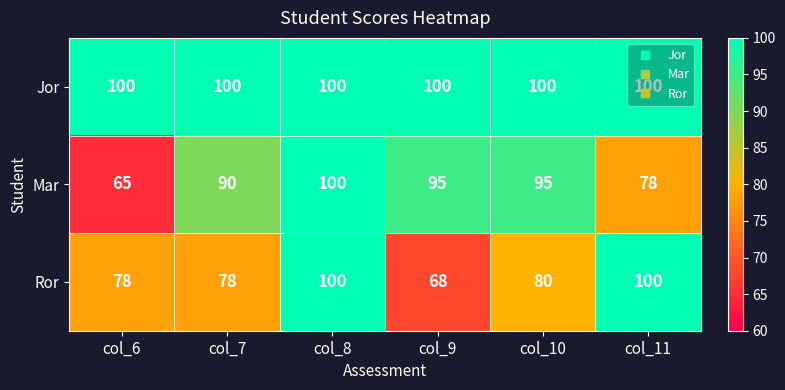

Which series has the widest spread of values?

Mar